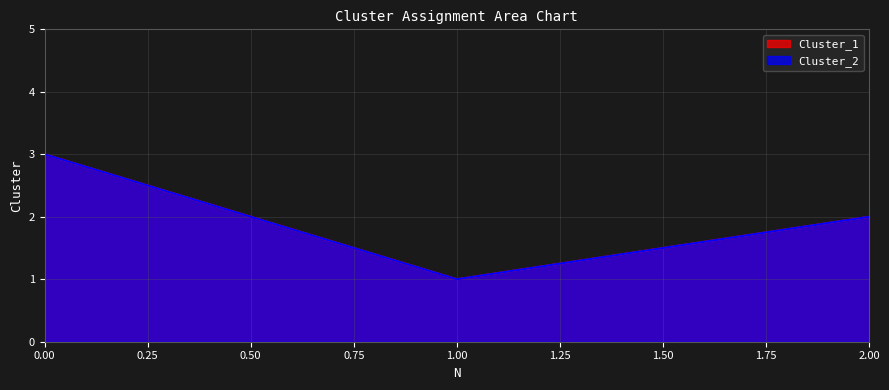

The value of Cluster_2 at 2 is 2. True or false?

True